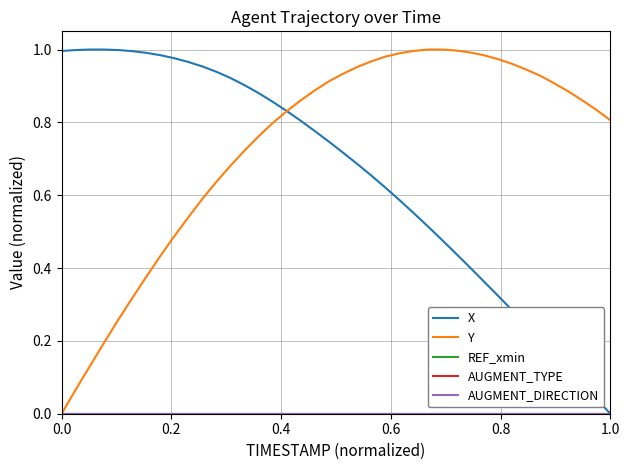

True or false: AUGMENT_TYPE has more than 2 points higher than both neighbors.

False